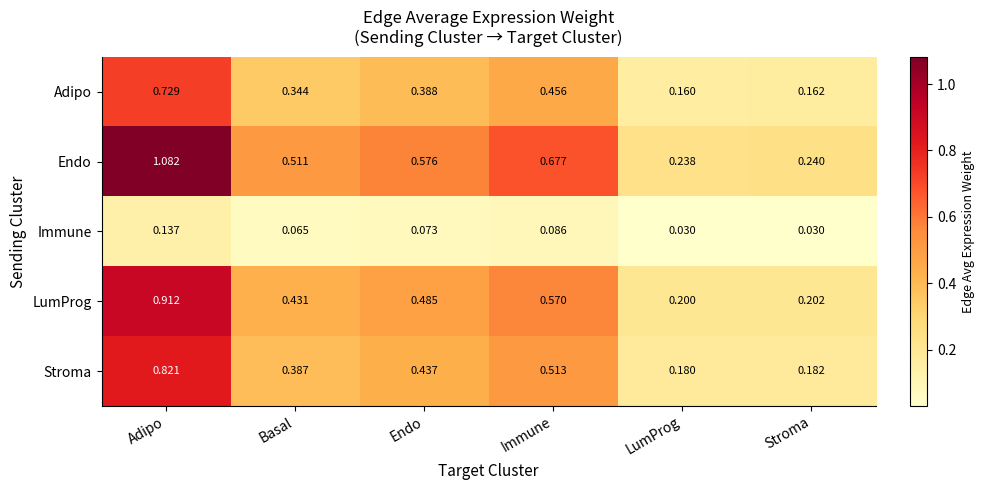

Which series changed the most between Adipo and Endo?

Endo